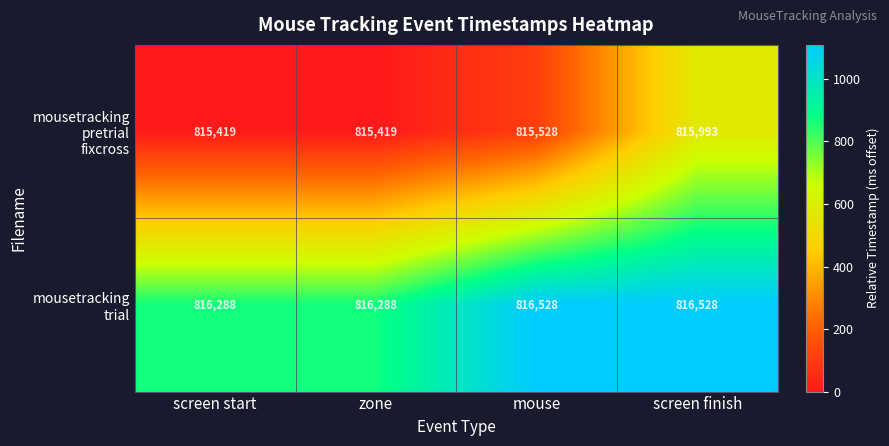

What is the difference between the highest and lowest values at mouse?

1000